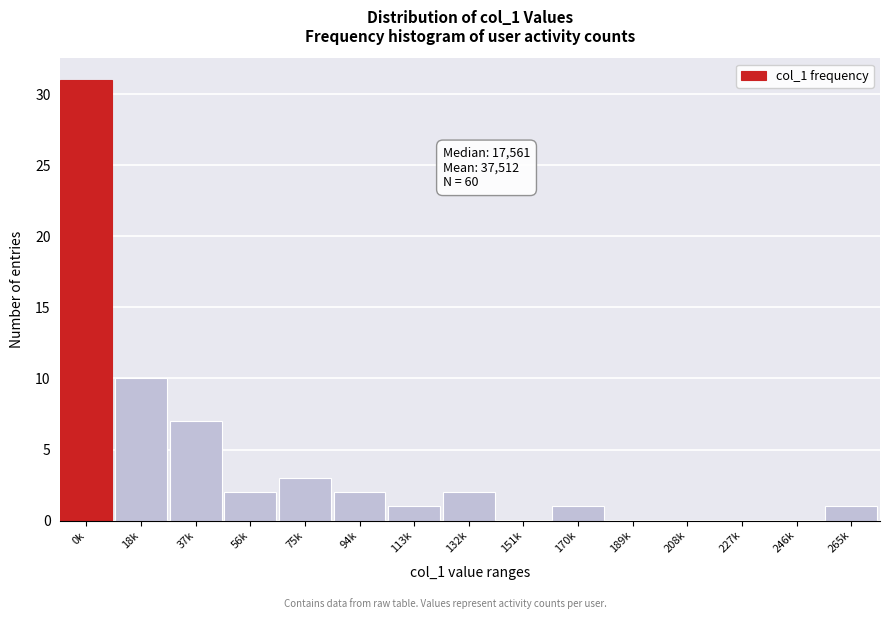

Reading left to right, list all the values displayed in this chart.

0k=31	18k=10	37k=7	56k=2	75k=3	94k=2	113k=1	132k=2	151k=0	170k=1	189k=0	208k=0	227k=0	246k=0	265k=1